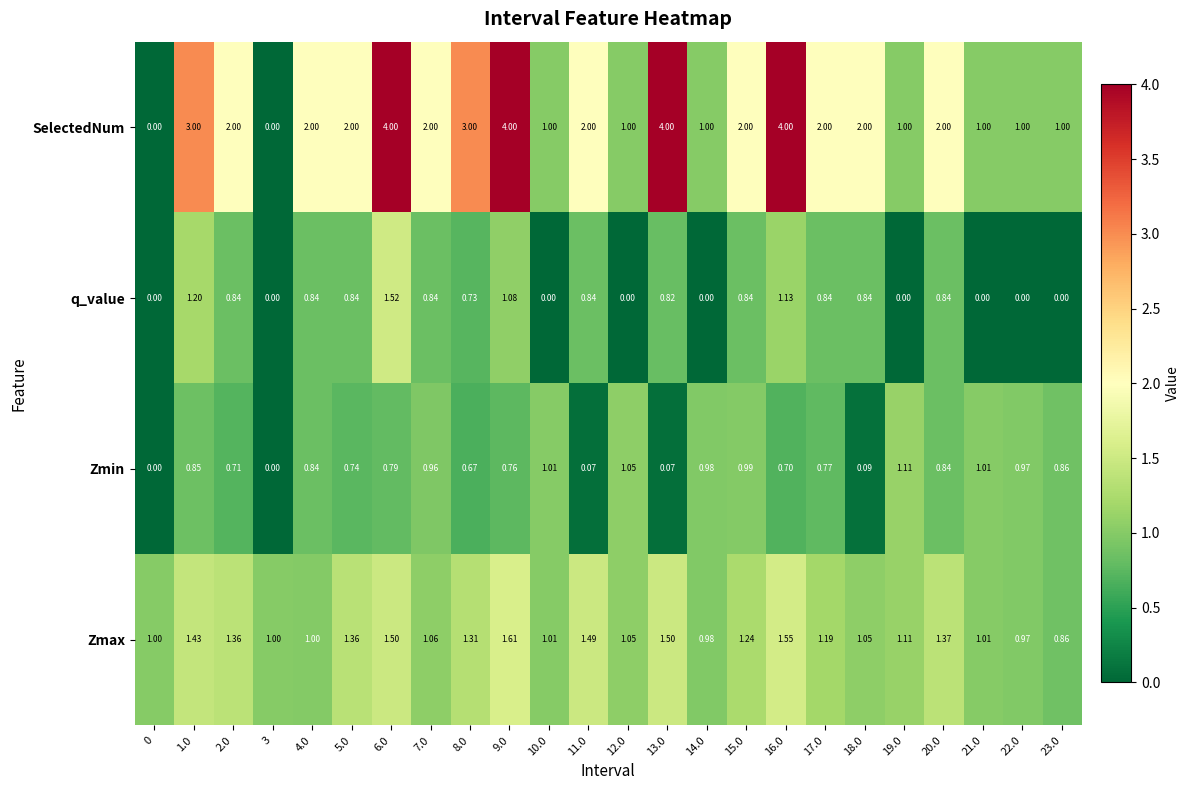

Which series has the largest total across all categories?

SelectedNum